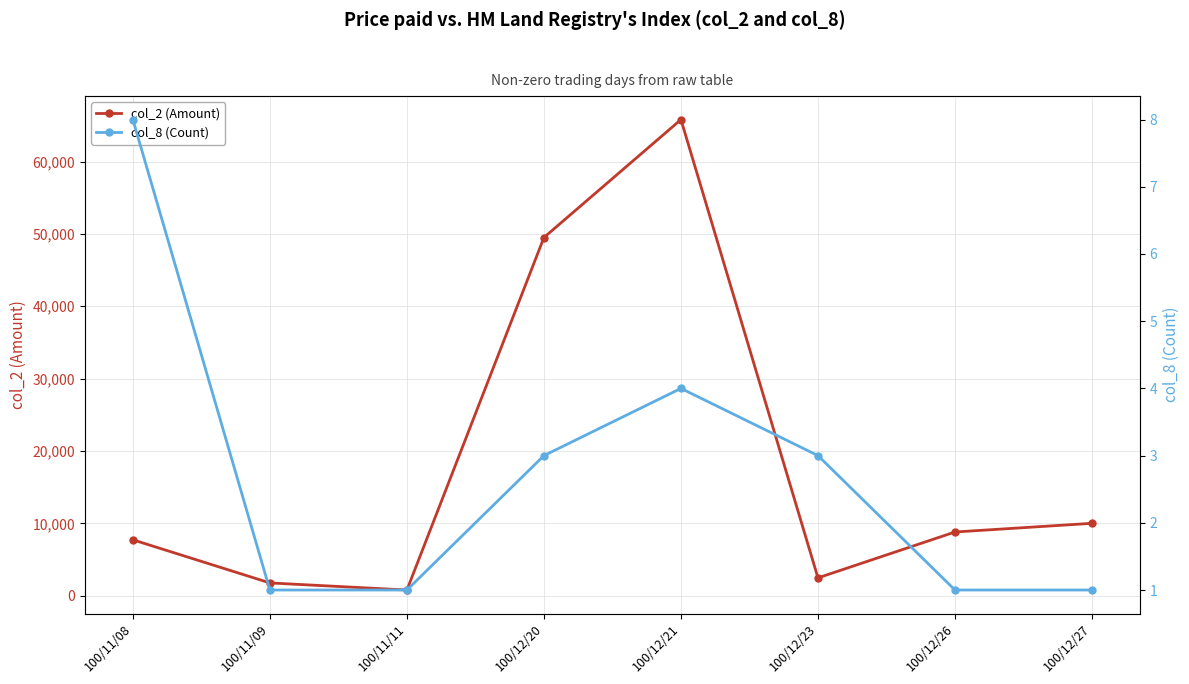

What is the greatest value displayed?

65800